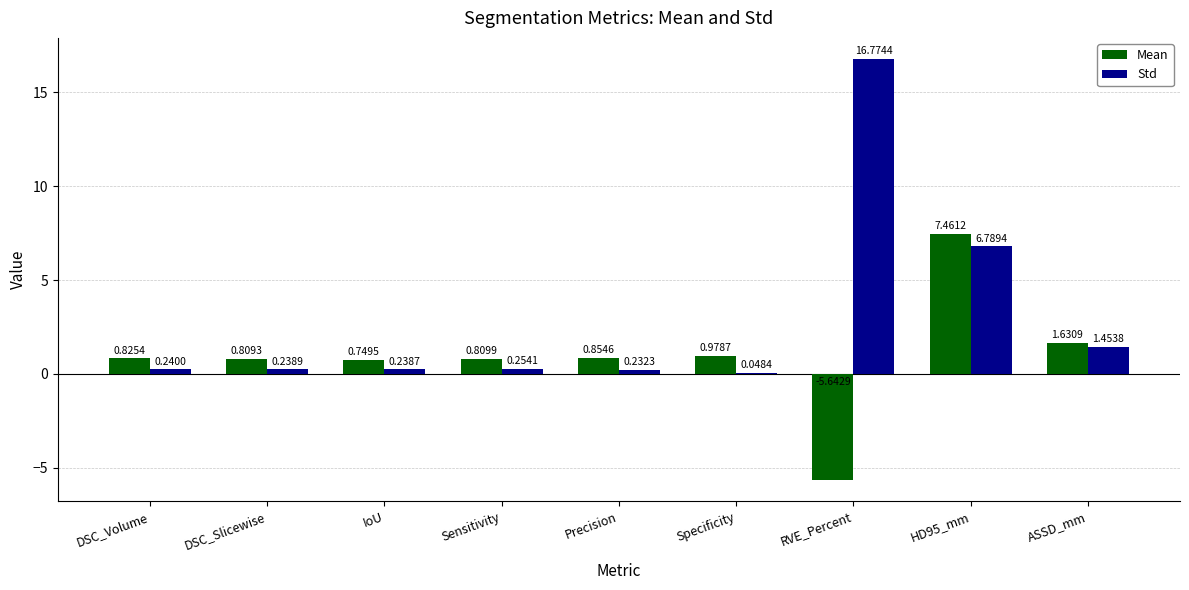

What is the total value across all series at HD95_mm?

14.3